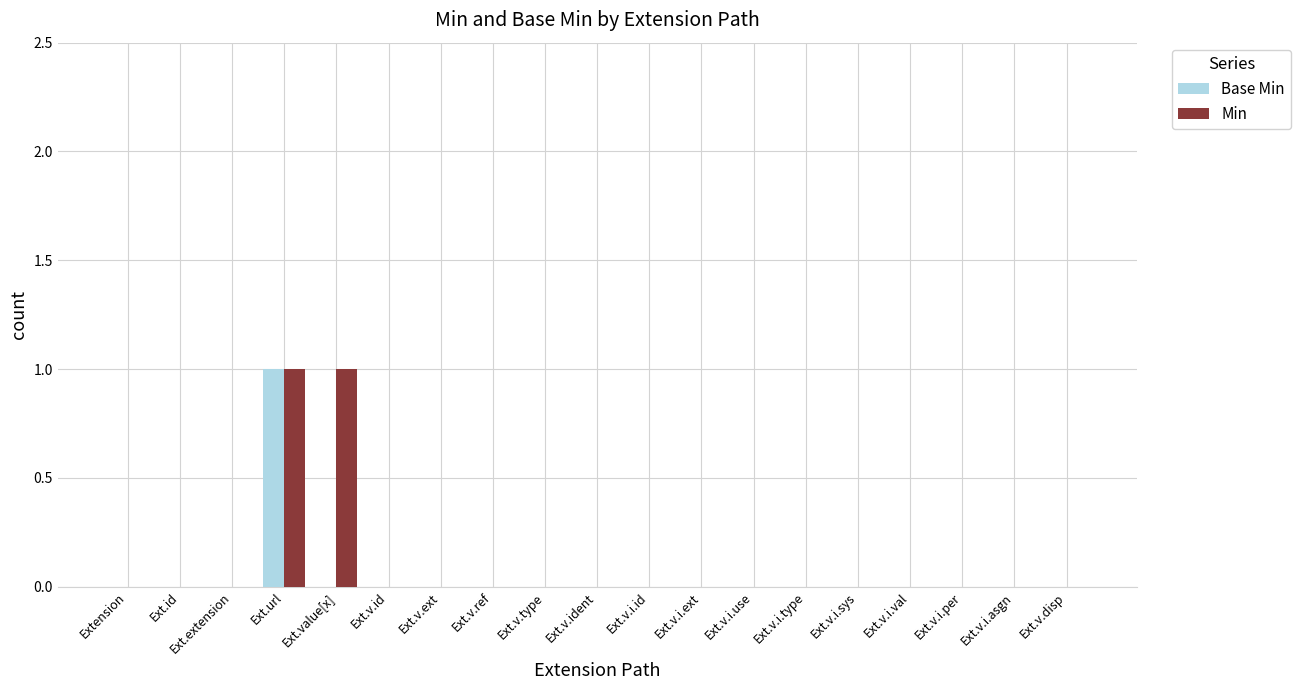

Which series has the largest total across all categories?

Min